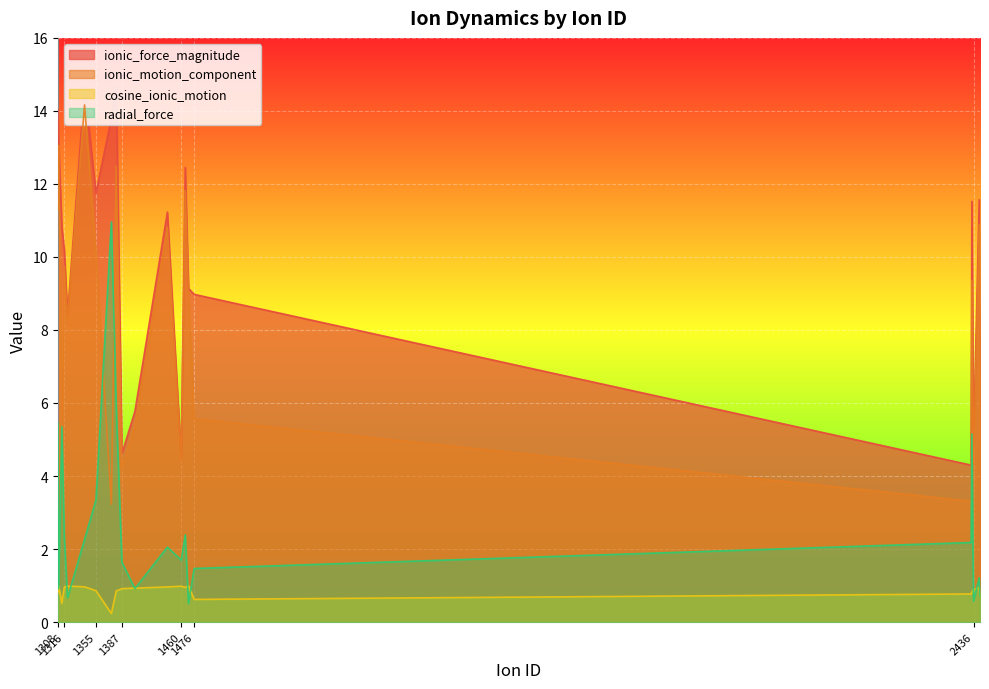

True or false: ionic_force_magnitude and ionic_motion_component intersect in this chart.

False